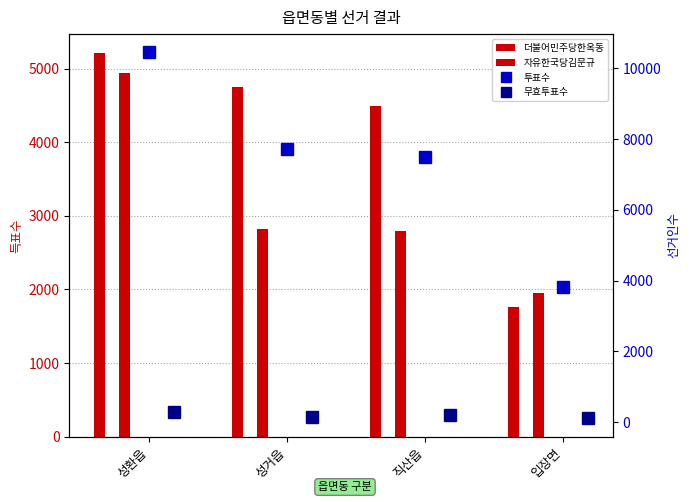

How many series are shown in this chart?

4